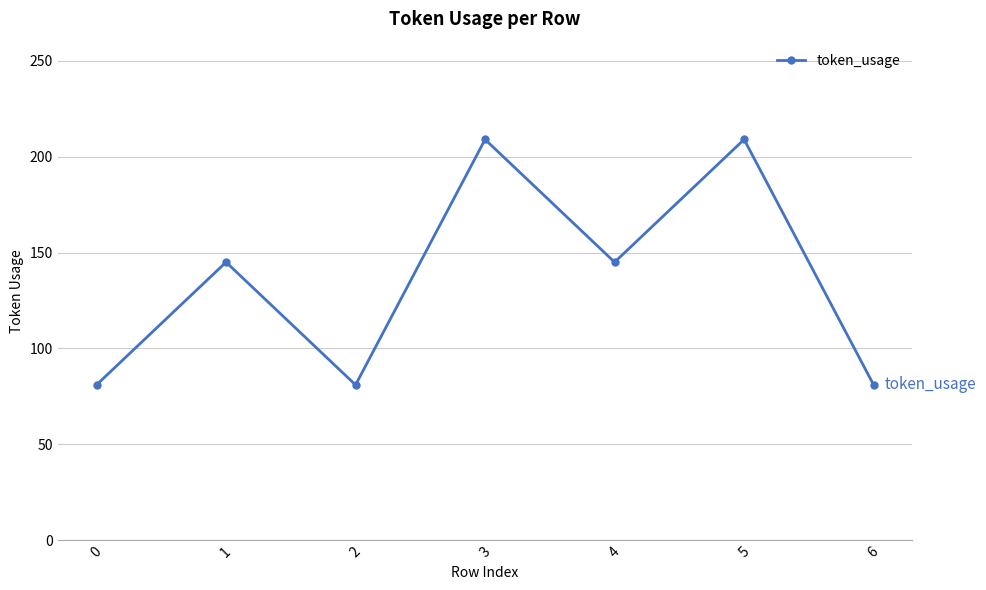

What value does the data have at 5?

209